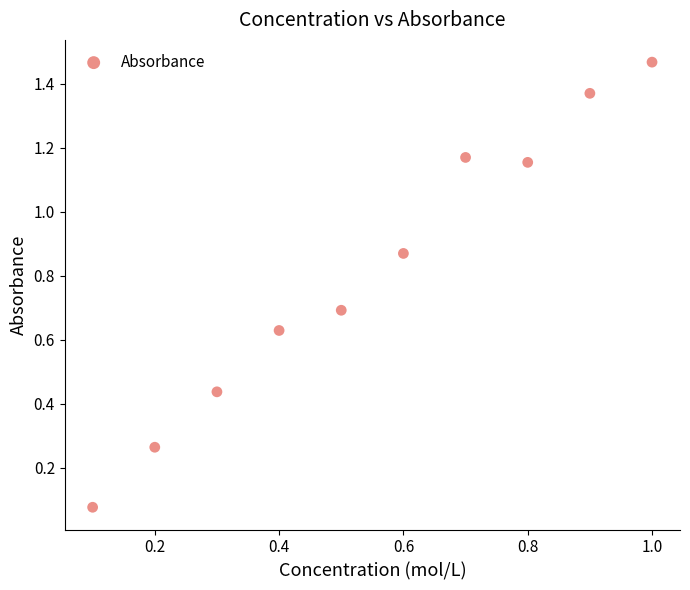

What is the average Y value?

0.8